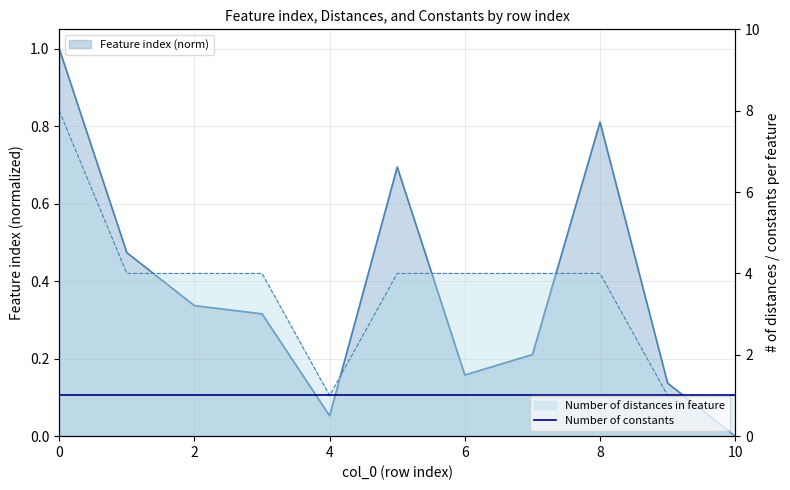

How many data points in Number of distances in feature are above 4?

1